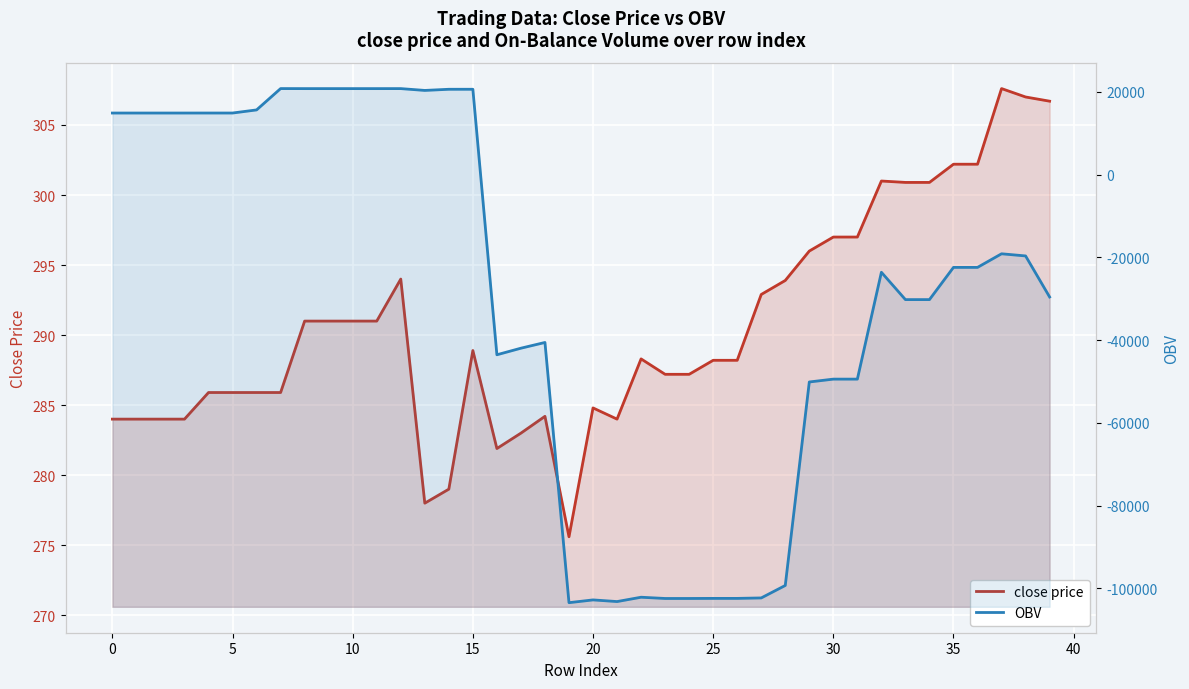

The value of close price at 25 is 288.2. True or false?

True